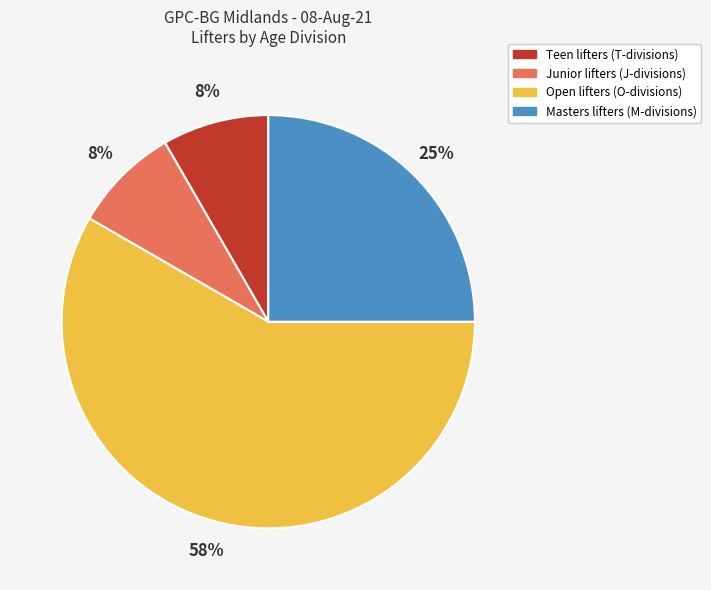

To the nearest percent, what is the average slice percentage?

25%